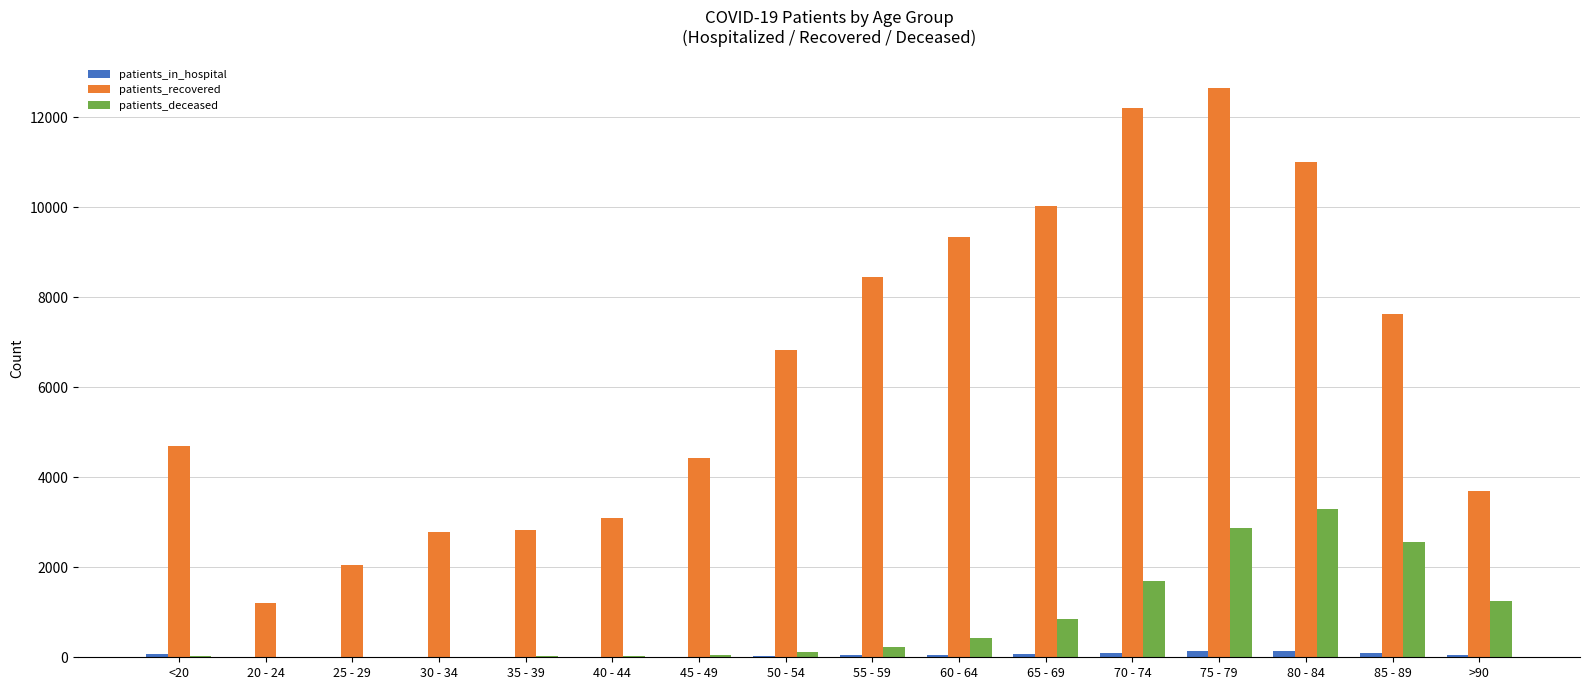

At which label is patients_recovered closest to 6924?

50 - 54